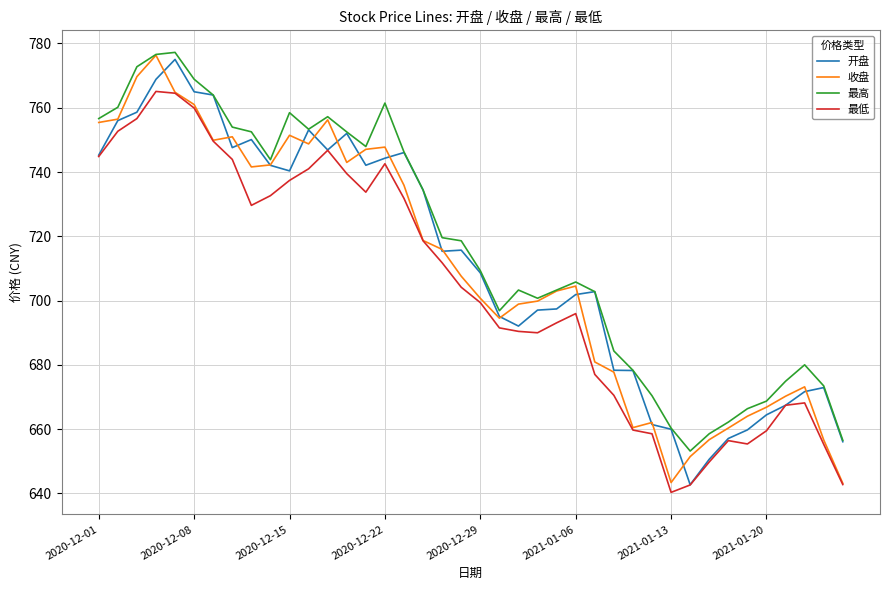

True or false: 最低 and 最高 intersect in this chart.

False